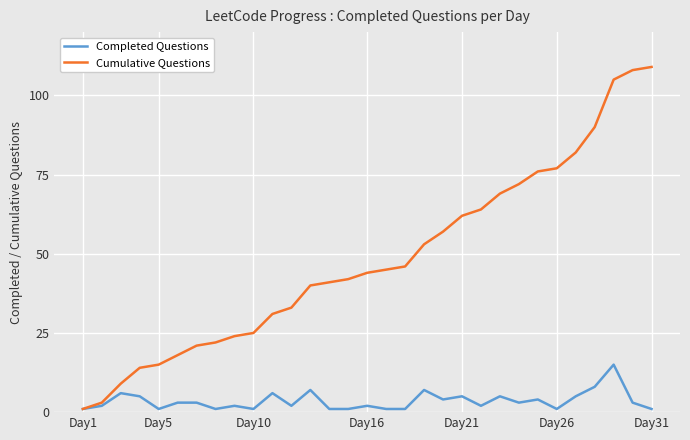

Which series has the largest range (max minus min)?

Cumulative Questions